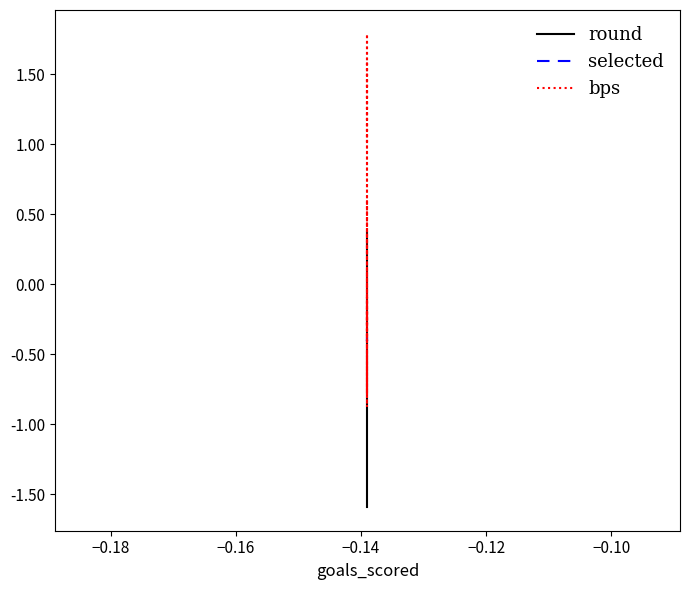

What is the value of the bps point at the 3rd from the left?

0.3